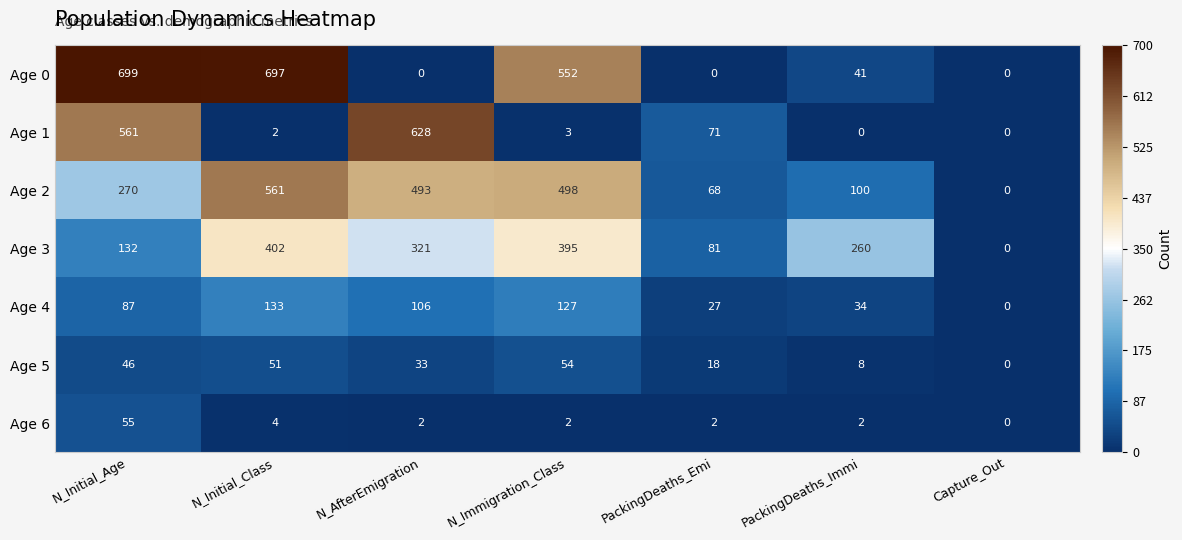

What is the total value across all series at N_Initial_Age?

1850